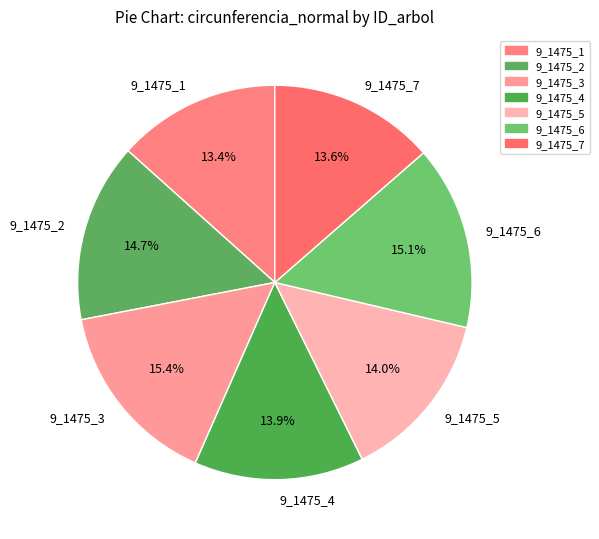

Approximately how many times larger is the value at 9_1475_1 compared to 9_1475_4?

1.0